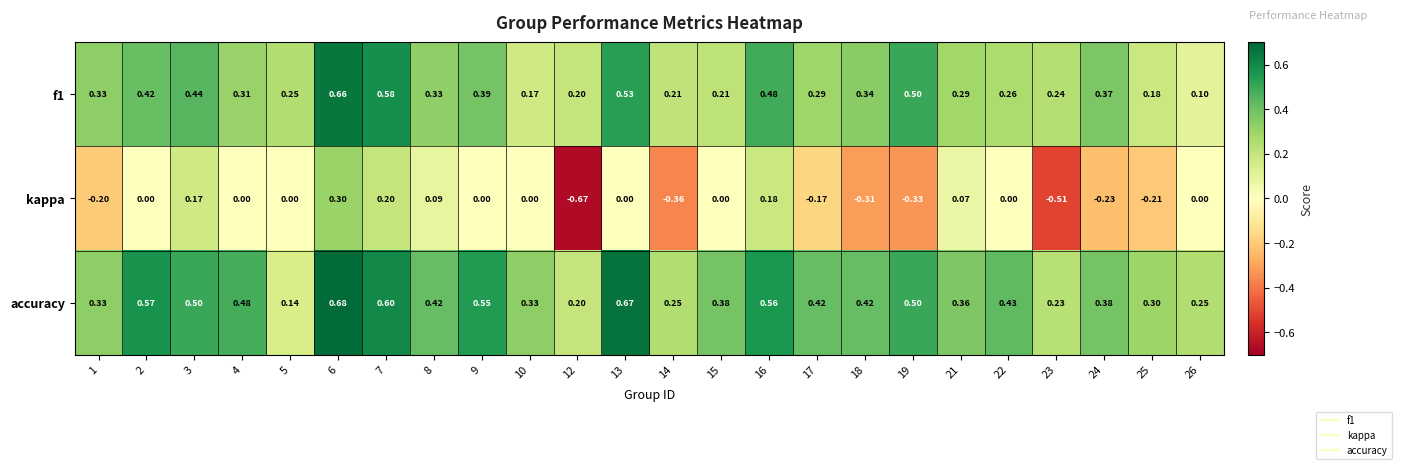

Which series has the largest range (max minus min)?

kappa